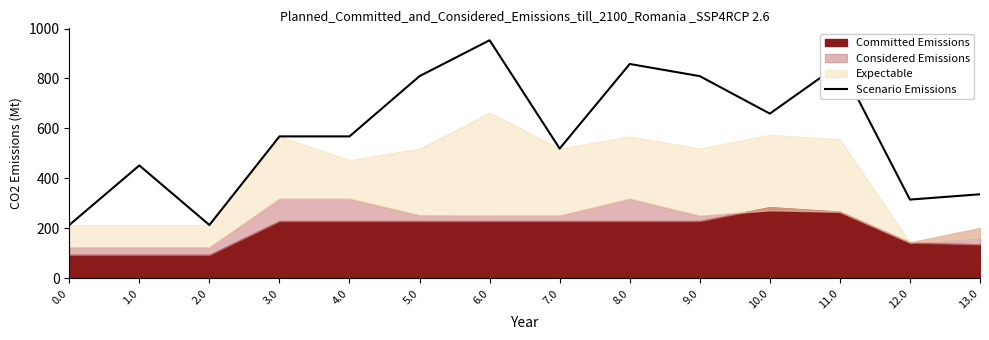

What is the maximum value for Scenario Emissions?

953.1